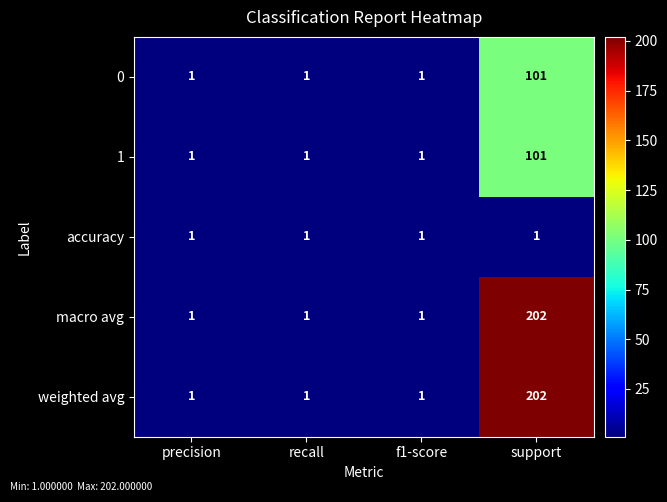

How many macro avg values are between 1 and 202?

4